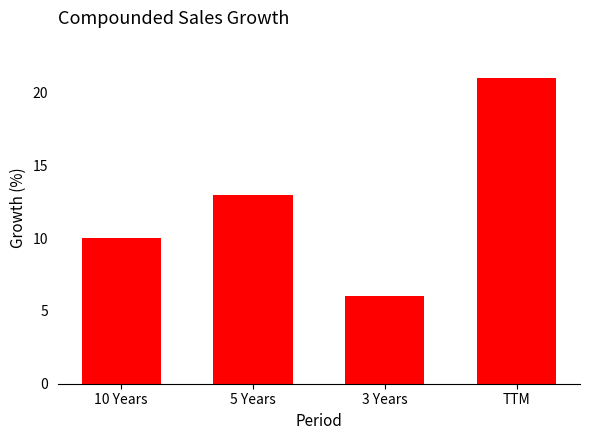

List the labels in order of value, smallest first.

3 Years, 10 Years, 5 Years, TTM